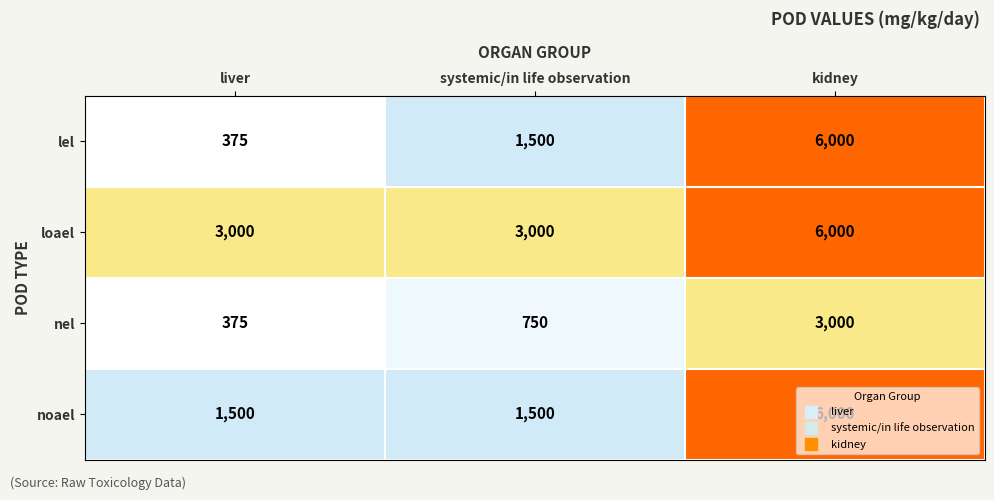

True or false: lel has a value of 199 at liver.

False